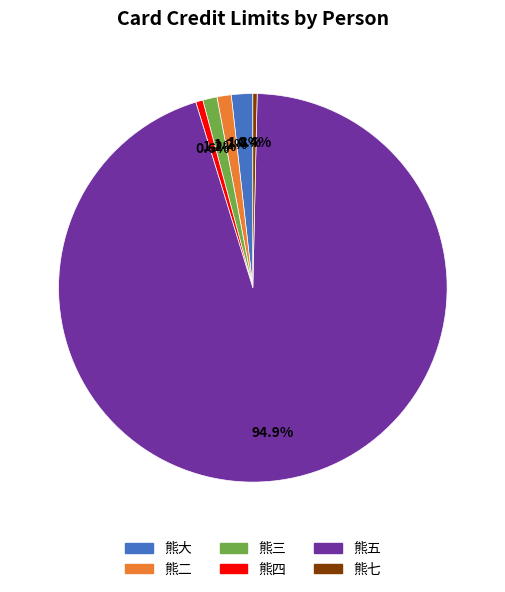

Does any single category account for the majority?

Yes